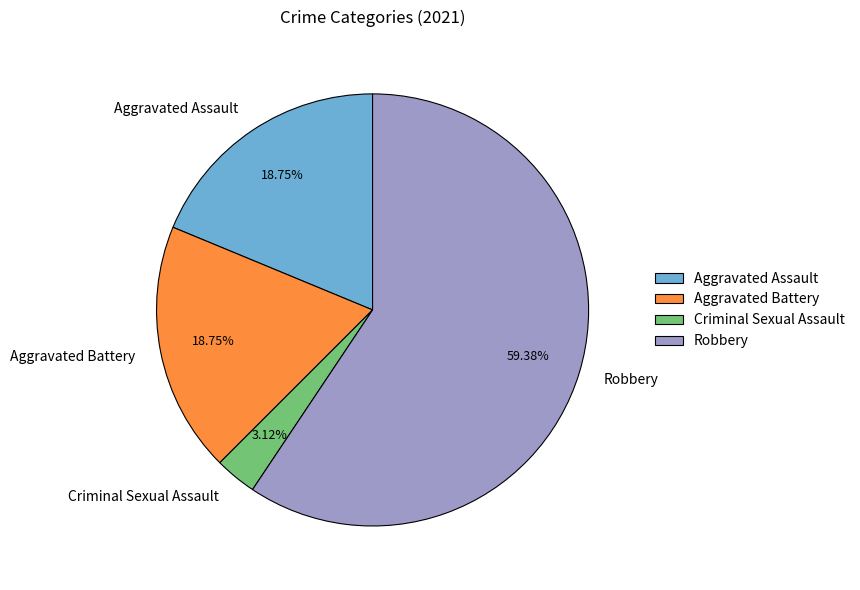

Which category has the smallest portion of the pie?

Criminal Sexual Assault